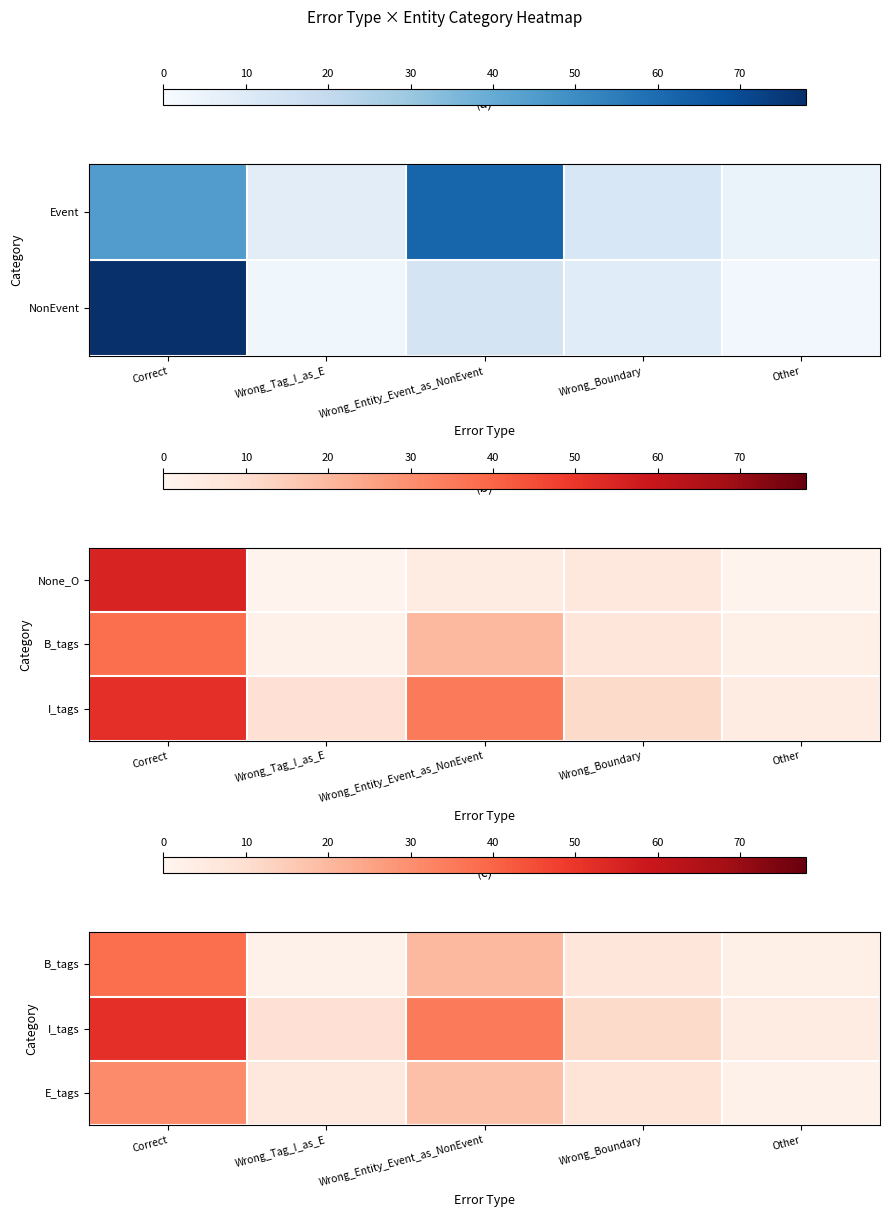

List the series in order of their peak value, lowest first.

E_tags, B_tags, I_tags